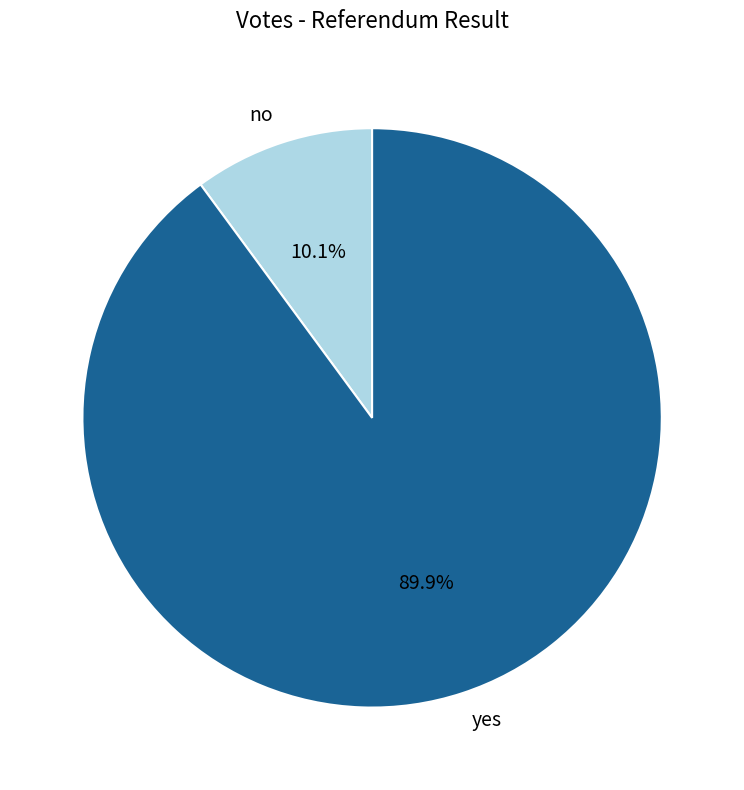

True or false: yes accounts for 90% of the total.

True